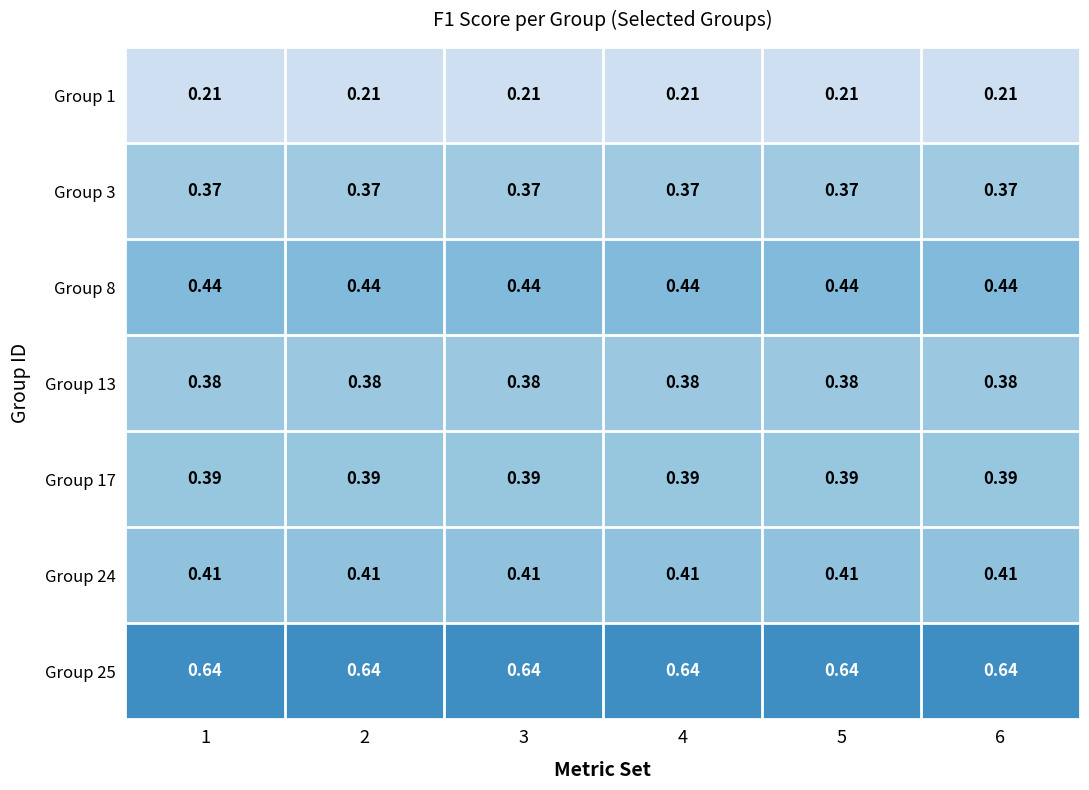

Is the value of Group 3 at 2 greater than the value of Group 25 at 5?

No